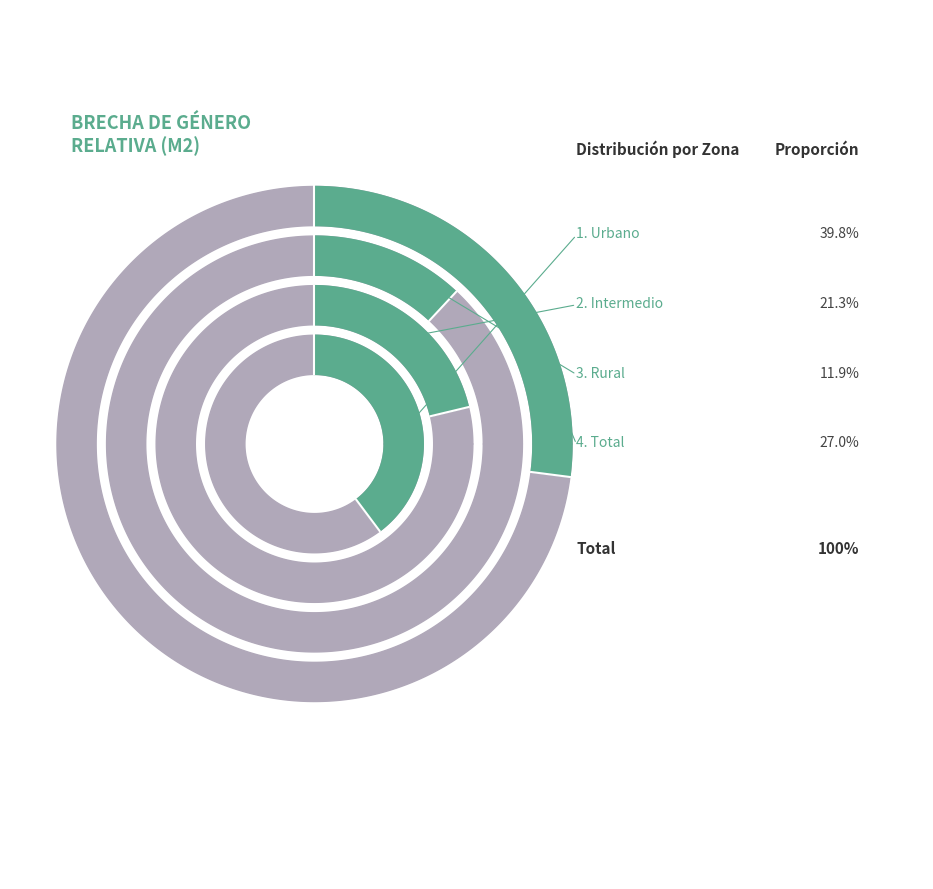

What is the largest slice in the pie chart?

Urbano